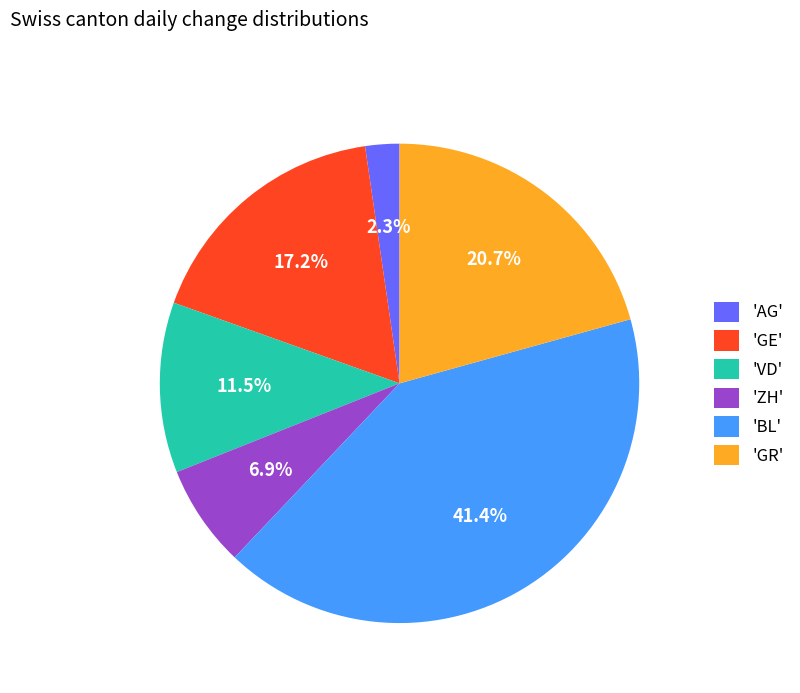

Which has a higher value, 'GR' or 'ZH'?

'GR'